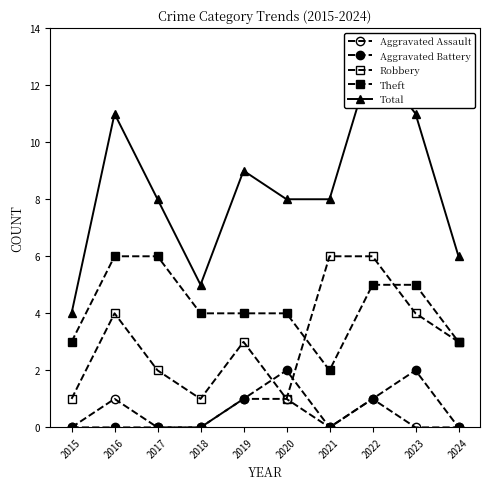

Which series changed the most between 2022 and 2024?

Total